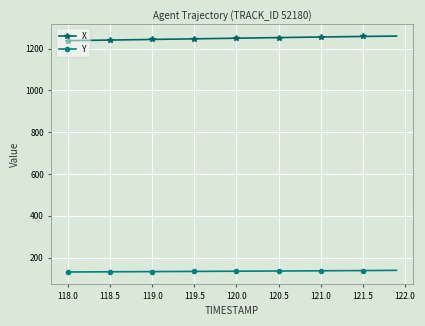

True or false: X and Y cross at least once.

False